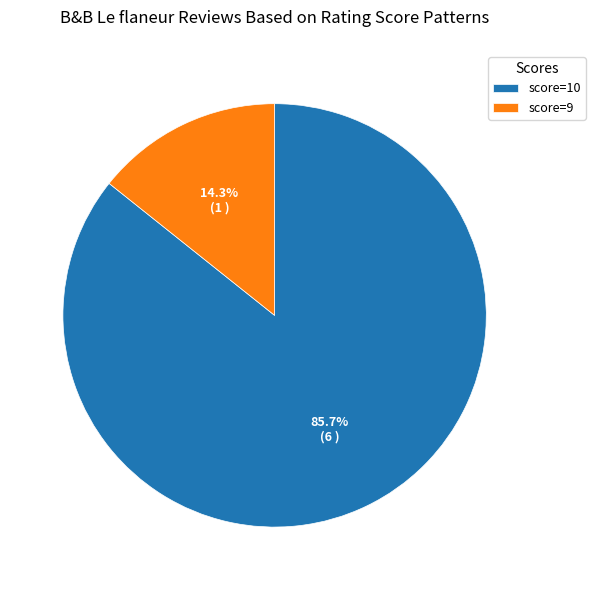

What is the smallest slice in the pie chart?

score=9